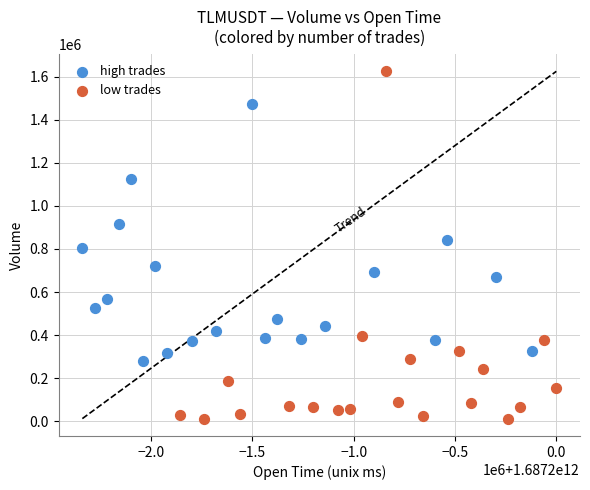

What are all the series names shown in the legend?

high trades, low trades